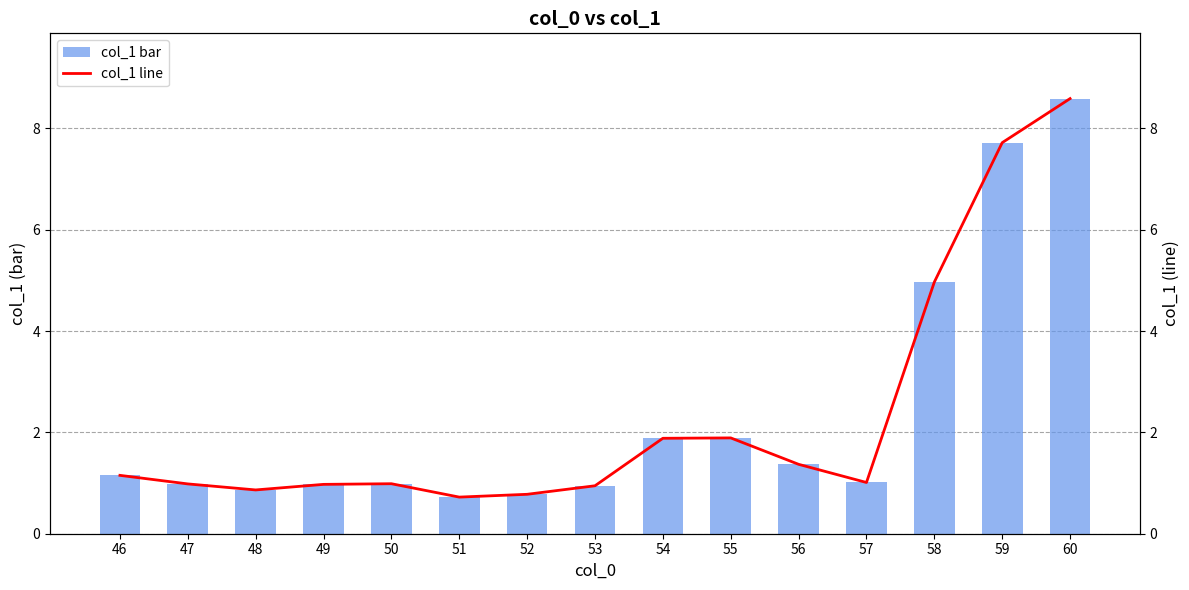

True or false: col_1 line has a value of 5.6 at 60.

False